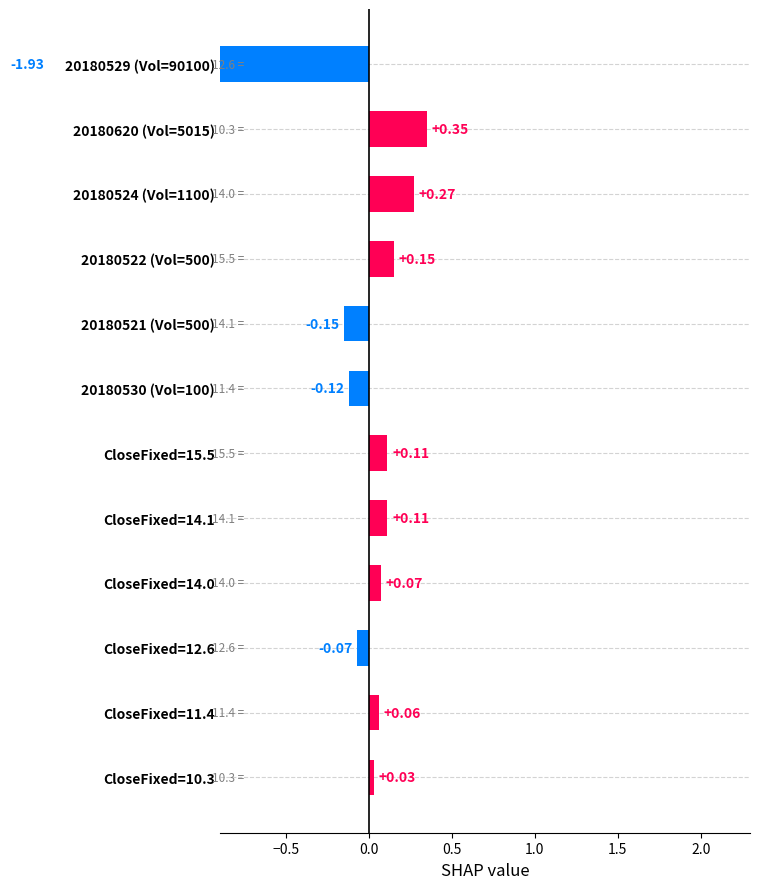

How many positive values are there?

8